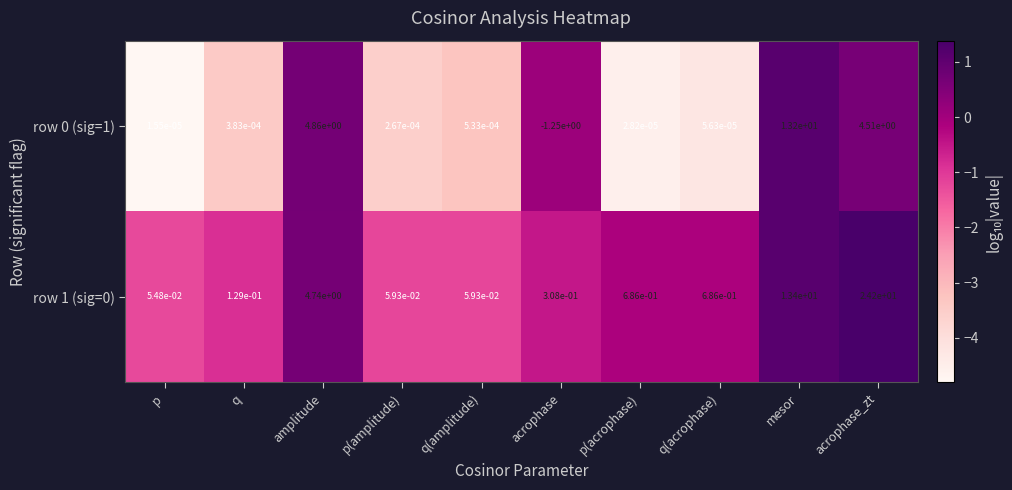

Where does the row 0 (sig=1) series first go above 0?

p